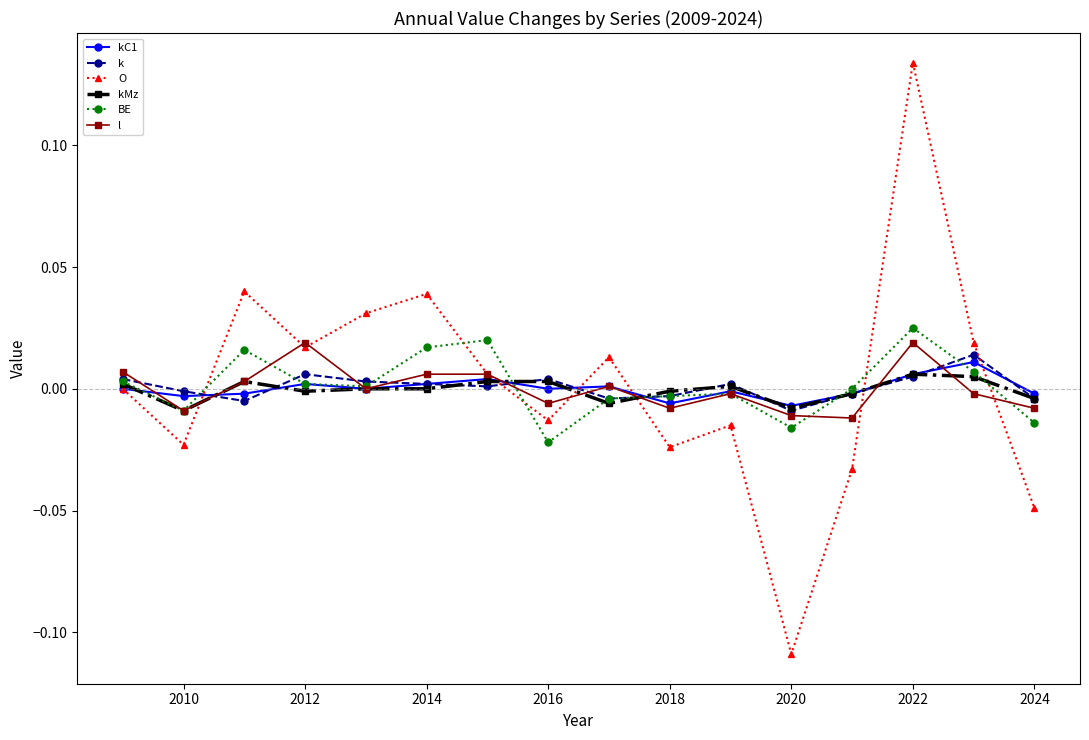

Which series has the largest range (max minus min)?

O